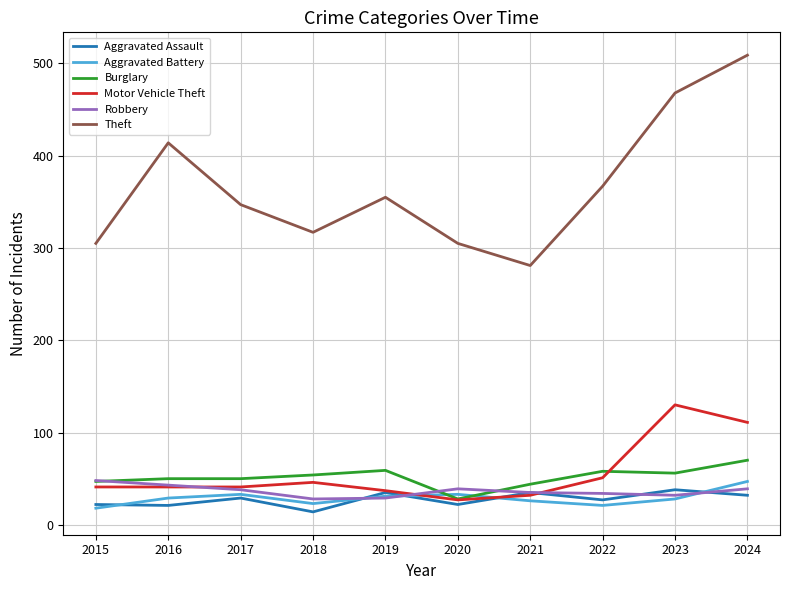

True or false: Robbery and Theft intersect in this chart.

False